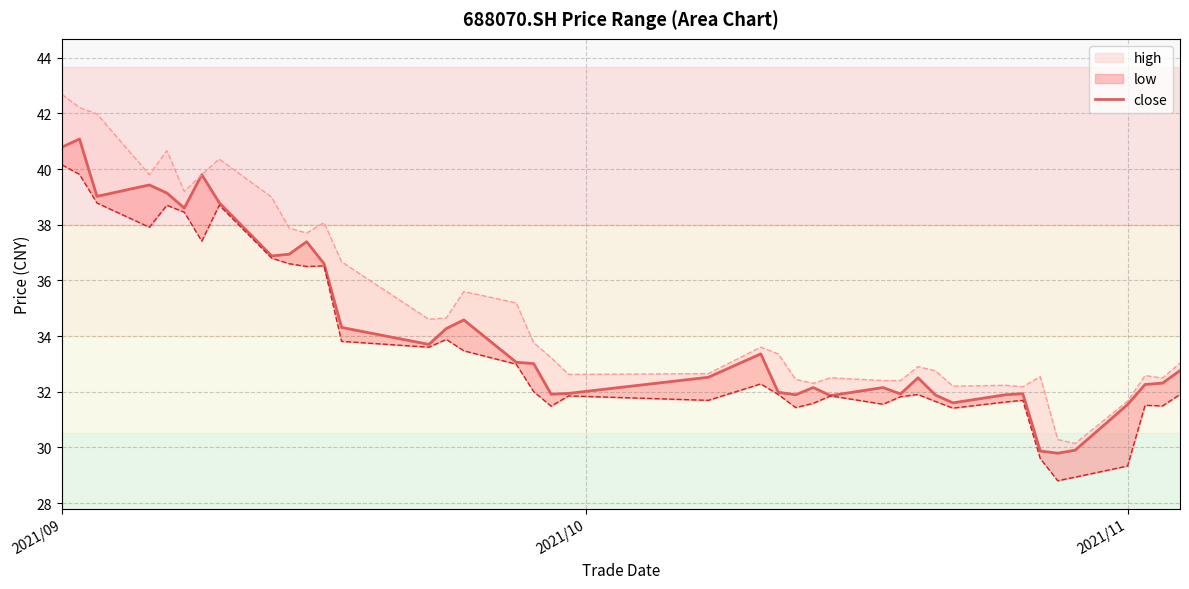

Does the chart have visible grid lines?

Yes